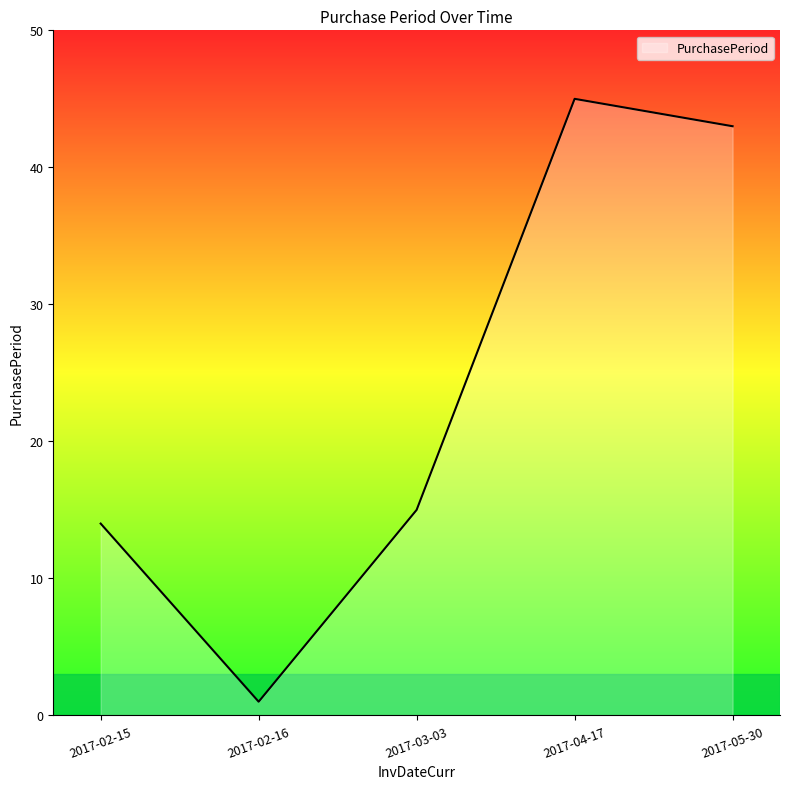

List the labels in order of value, smallest first.

2017-02-16, 2017-02-15, 2017-03-03, 2017-05-30, 2017-04-17